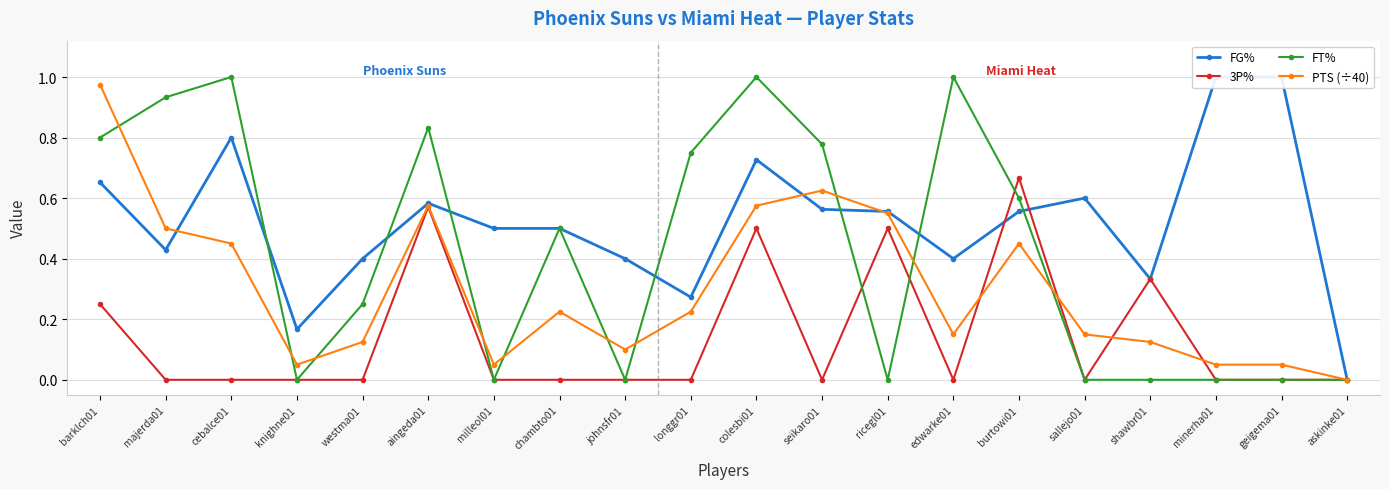

Which category has the highest value in the 3P% series?

burtowi01